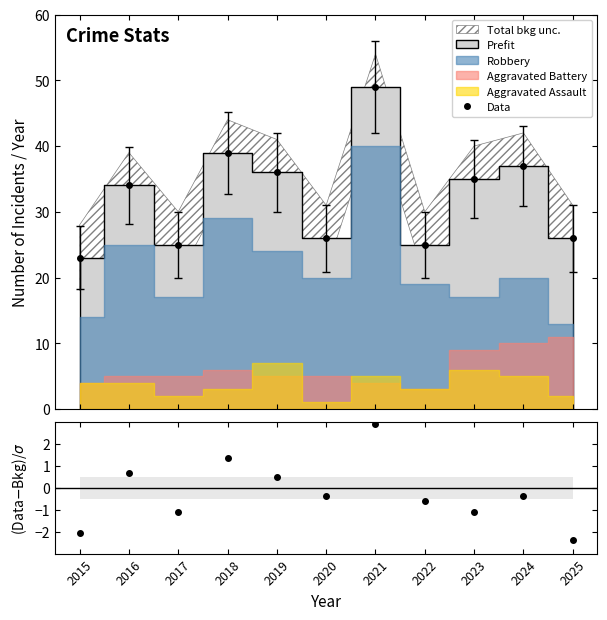

The value of Robbery res. at 2017 is -1.1. True or false?

True